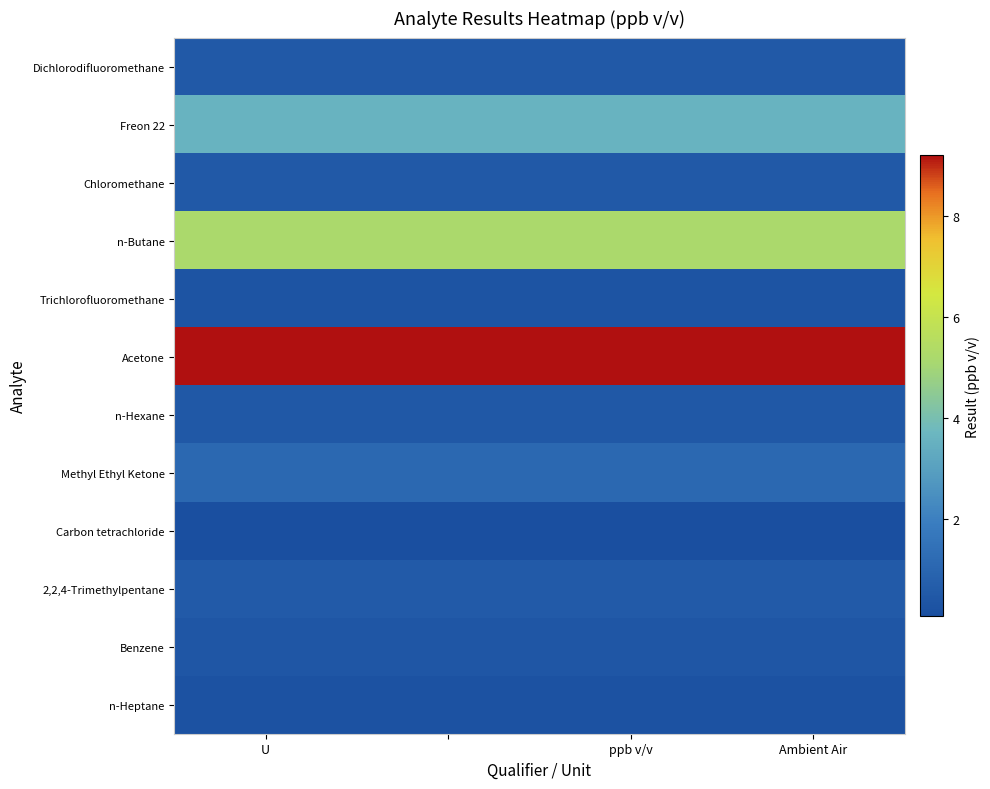

How many distinct data groups are displayed?

12